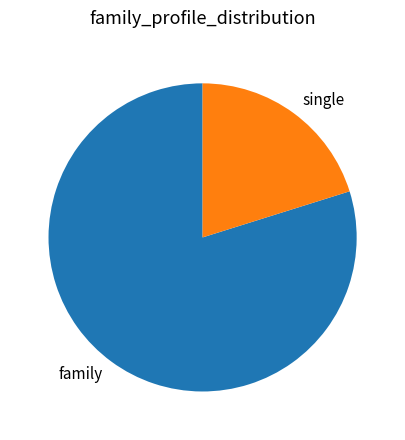

Which slice represents more than half of the pie?

family